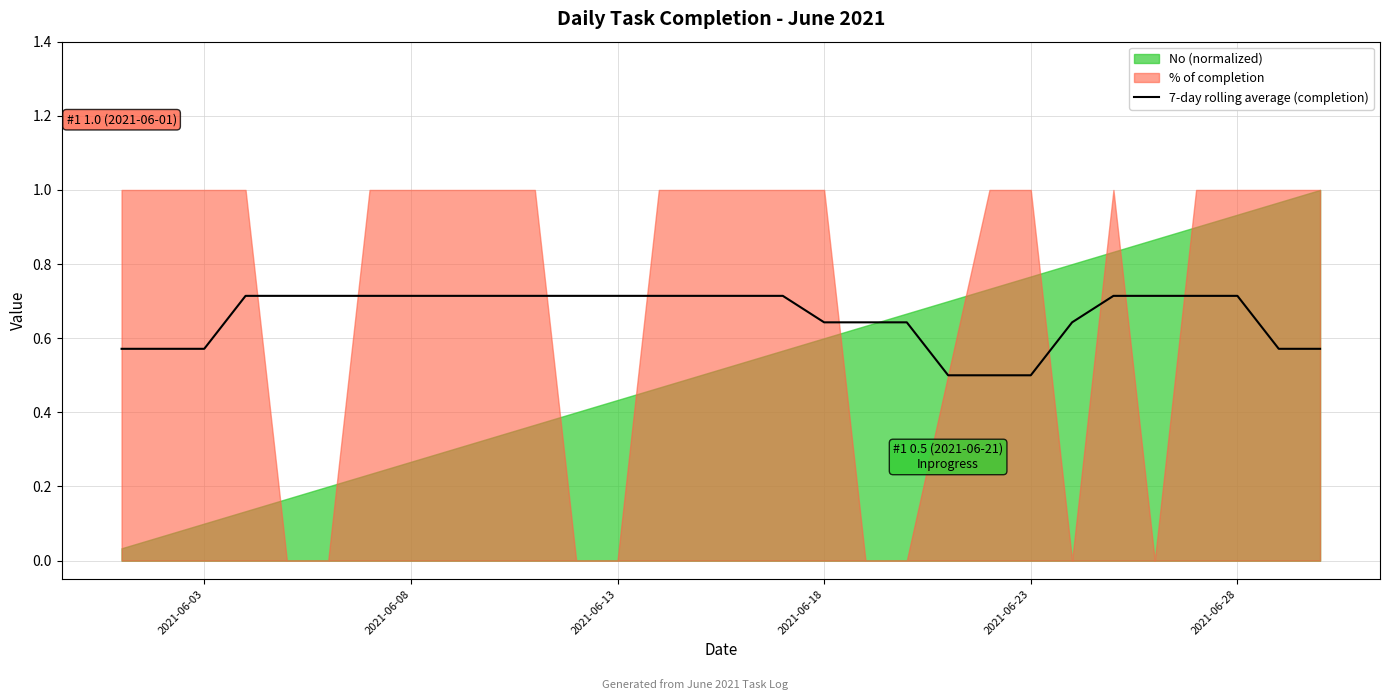

What is the maximum value for 7-day rolling average (completion)?

0.7